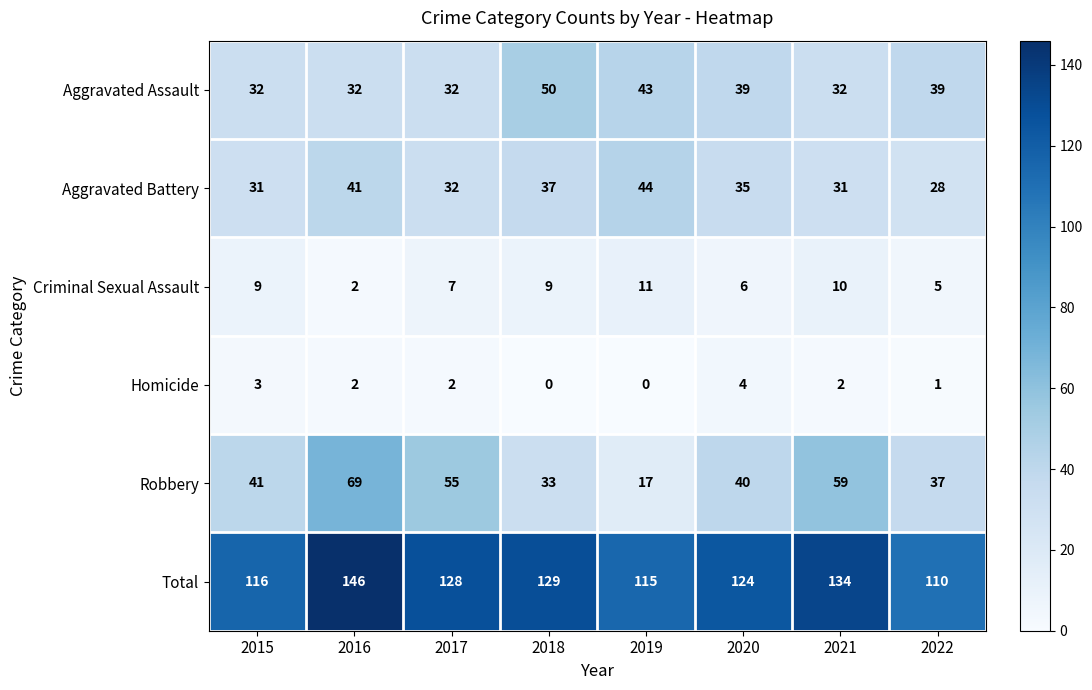

How many distinct data groups are displayed?

6